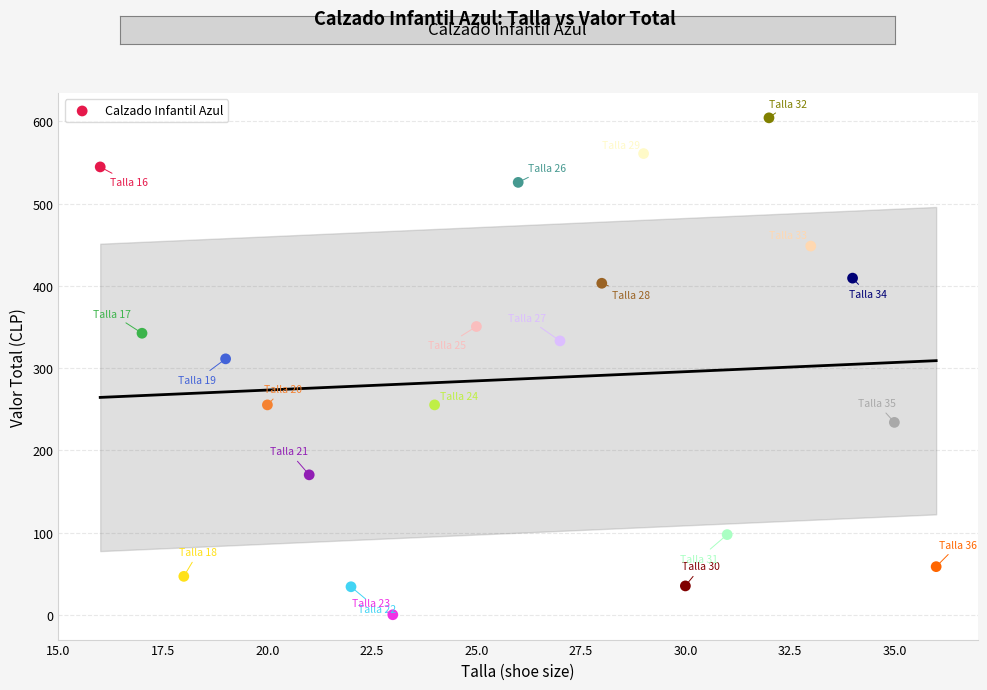

What is the range of X values (max minus min)?

20.0